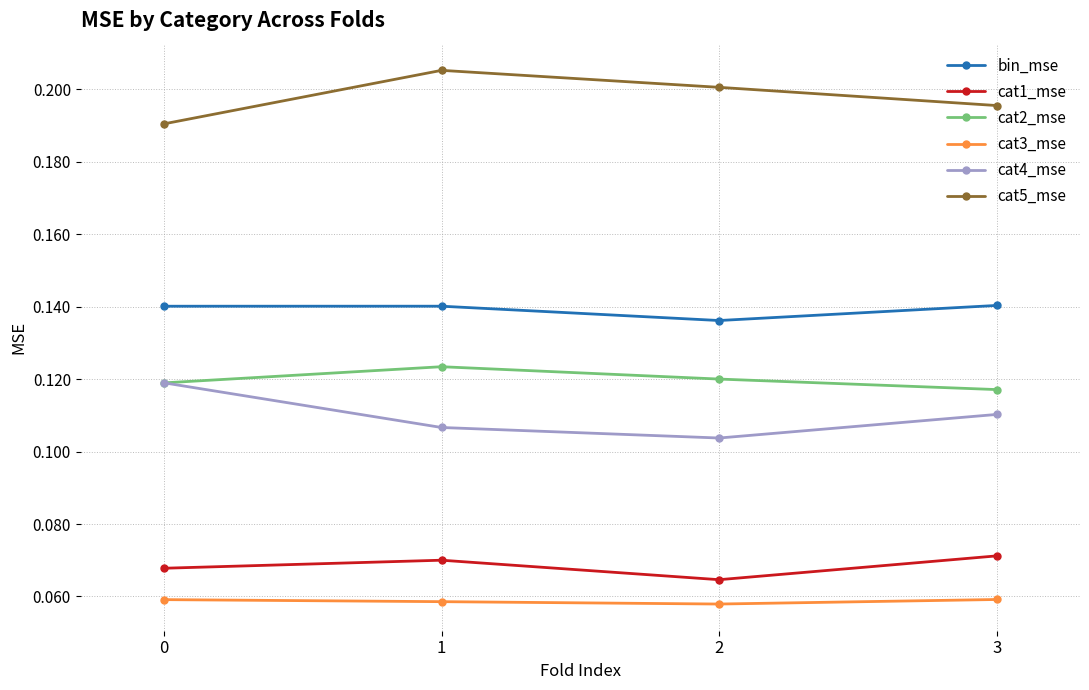

Is this an area chart (filled region under the line)?

No